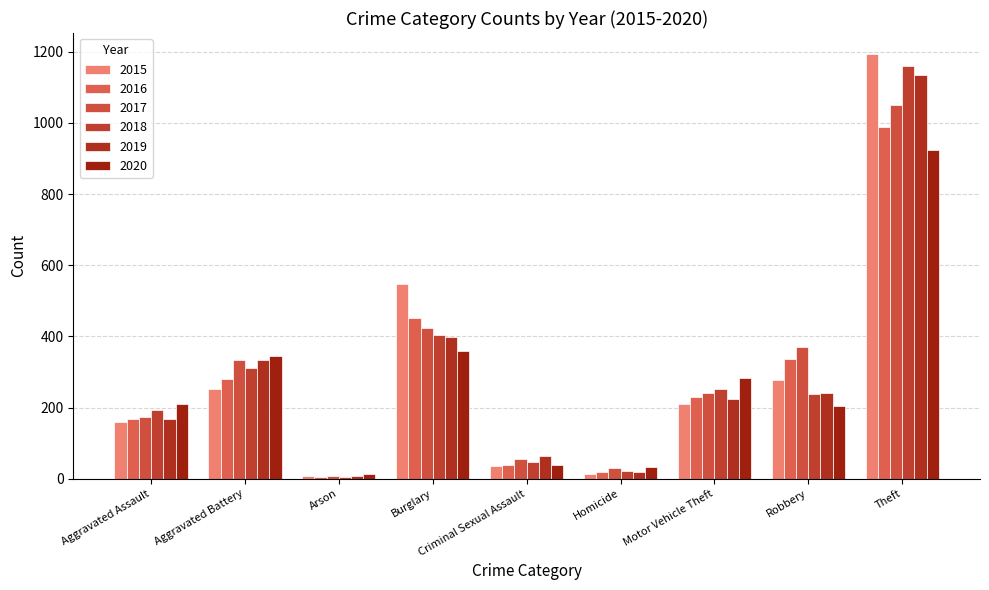

What is the label of the 5th bar from the right?

Criminal Sexual Assault